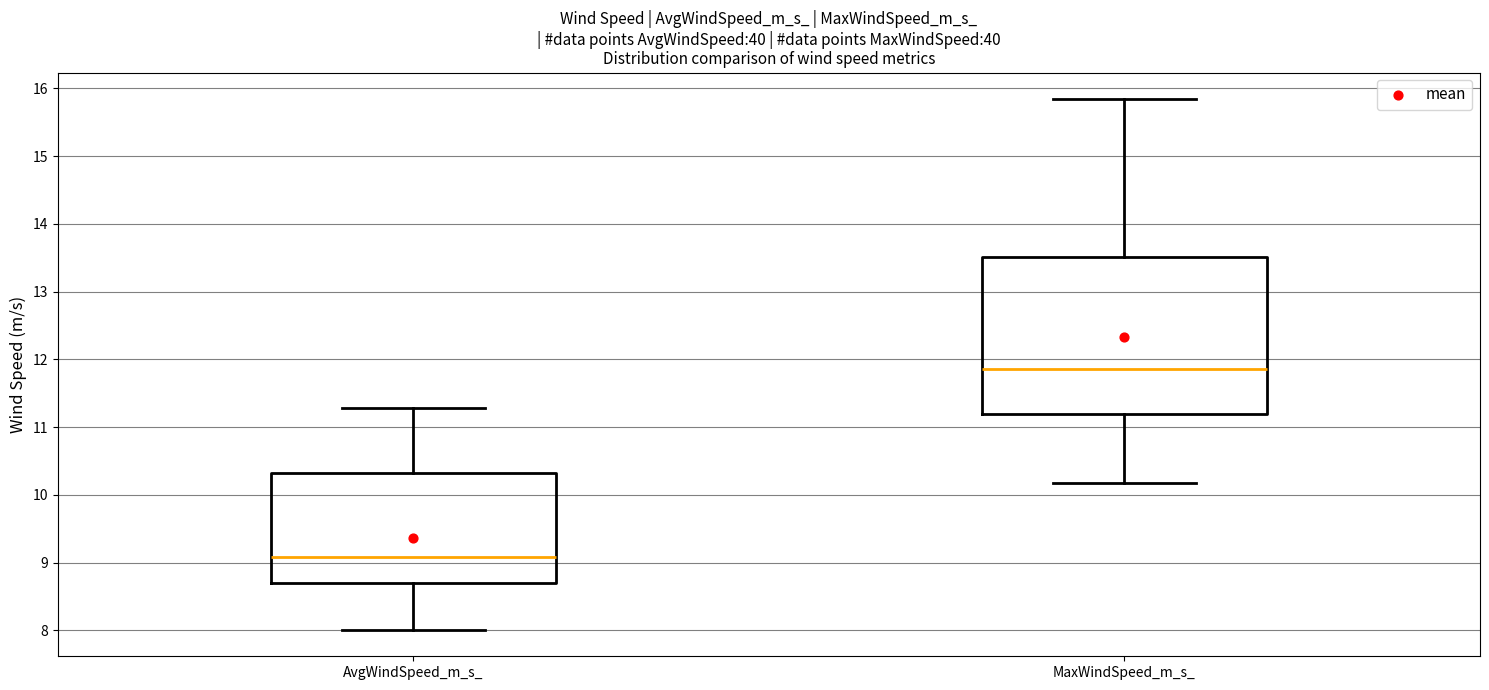

Which box is the tallest, from its lower edge to its upper edge?

MaxWindSpeed_m_s_